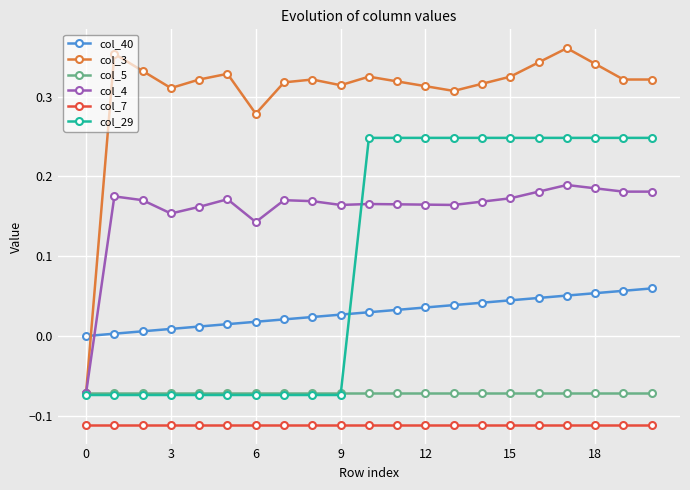

How many lines are shown in the chart?

6